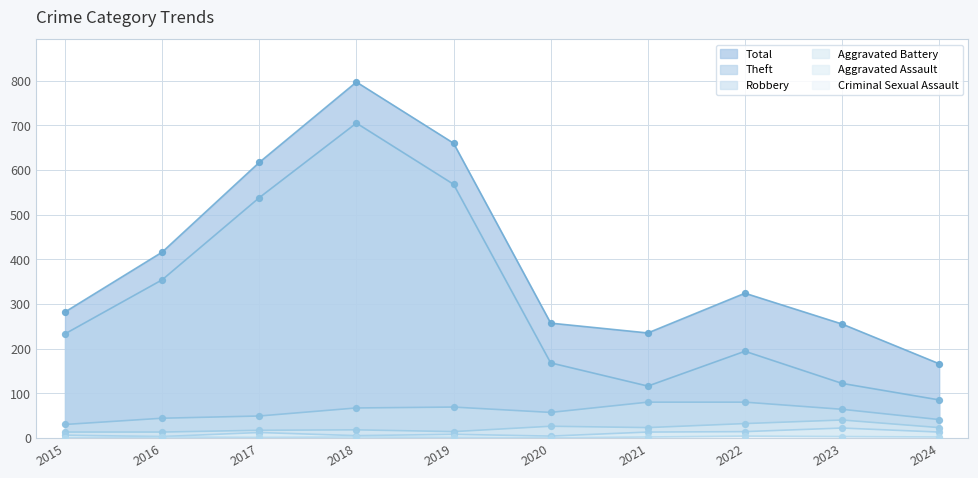

At which category is the sum across all series the highest?

2018